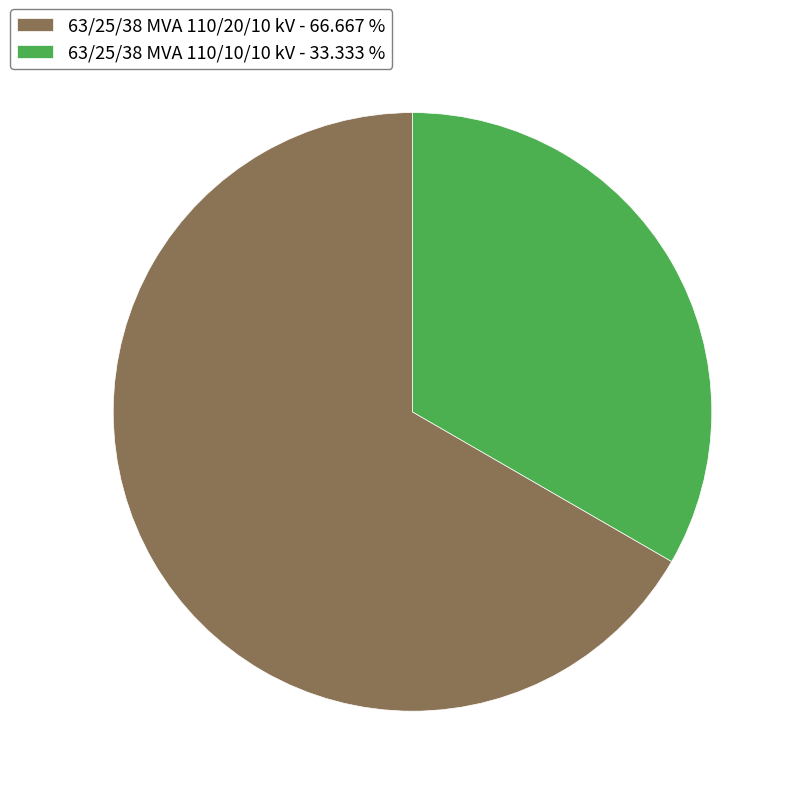

How many slices are in this pie chart?

2